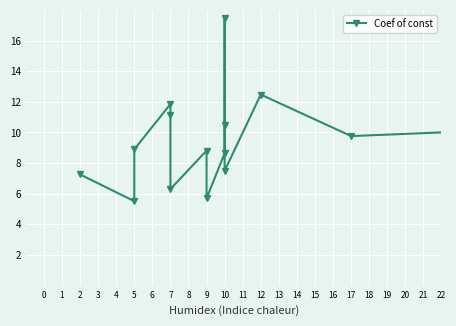

How many distinct data groups are displayed?

1